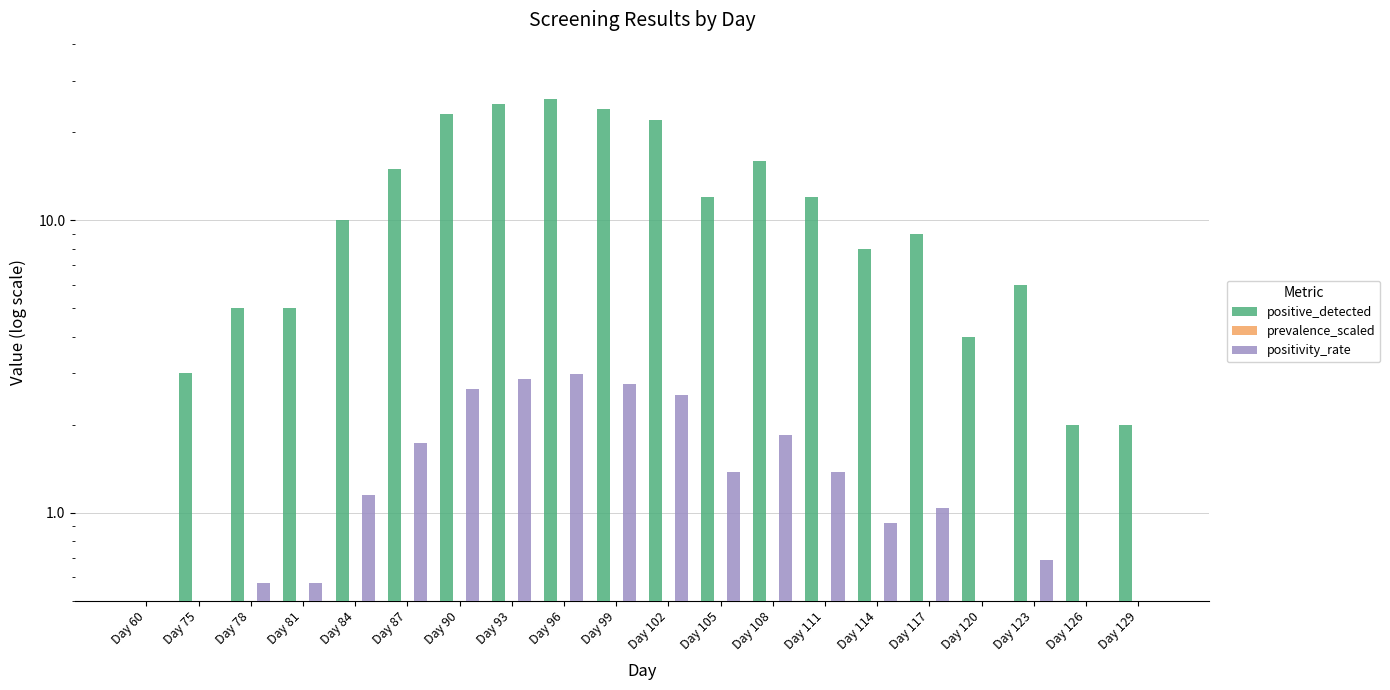

Reading left to right, transcribe all the data shown in this chart.

positive_detected: 0.5	3.0	5.0	5.0	10.0	15.0	23.0	25.0	26.0	24.0	22.0	12.0	16.0	12.0	8.0	9.0	4.0	6.0	2.0	2.0
prevalence_scaled: 0.0	0.0	0.0	0.1	0.1	0.2	0.3	0.3	0.3	0.3	0.3	0.3	0.3	0.3	0.2	0.2	0.1	0.1	0.1	0.1
positivity_rate: 0.5	0.3	0.6	0.6	1.1	1.7	2.6	2.9	3.0	2.8	2.5	1.4	1.8	1.4	0.9	1.0	0.5	0.7	0.2	0.2